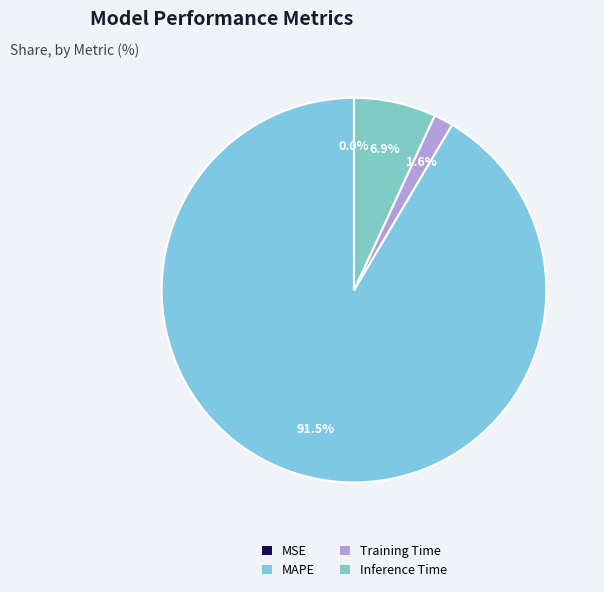

Which has a higher value, MAPE or MSE?

MAPE